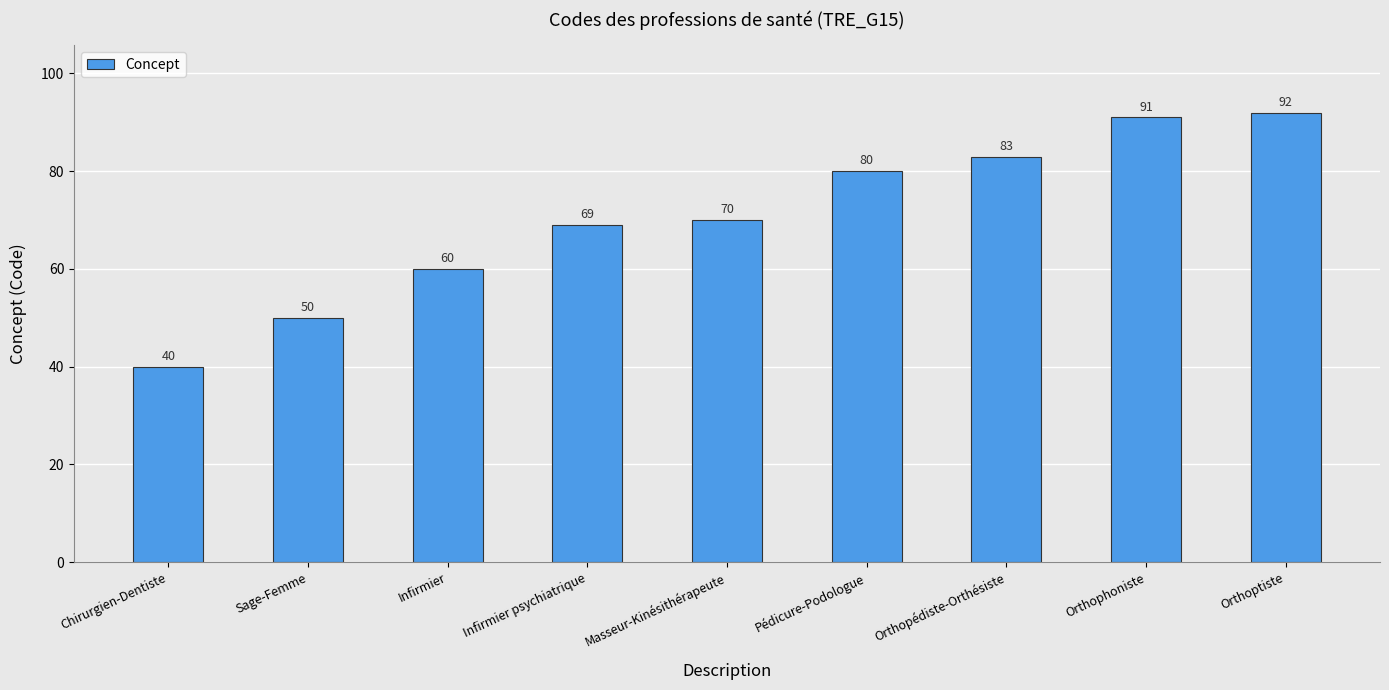

What is the smallest value displayed?

40